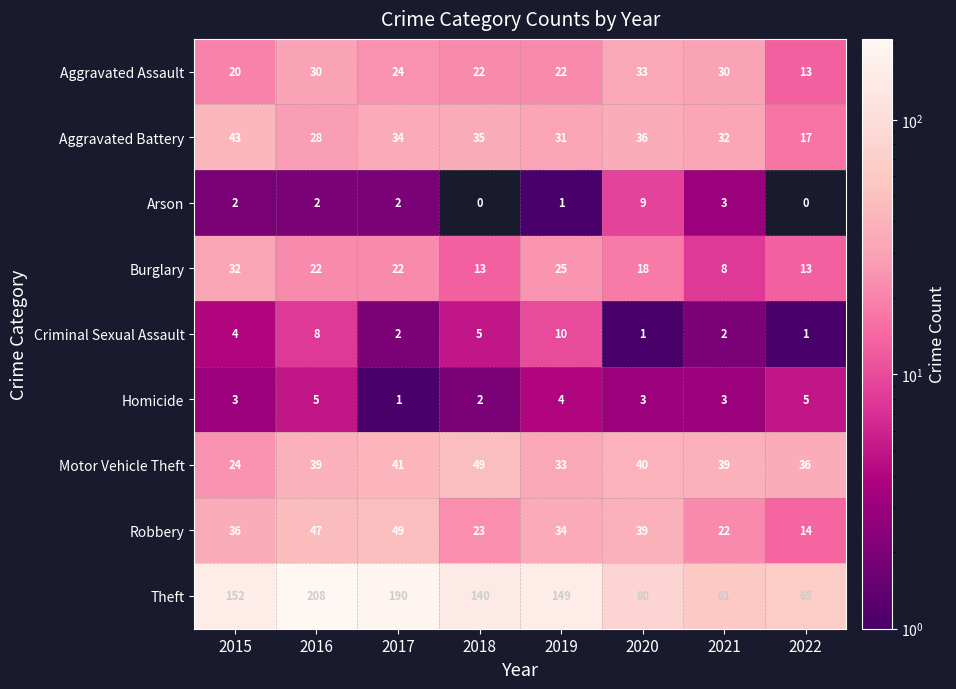

At which label is Theft closest to 134?

2018